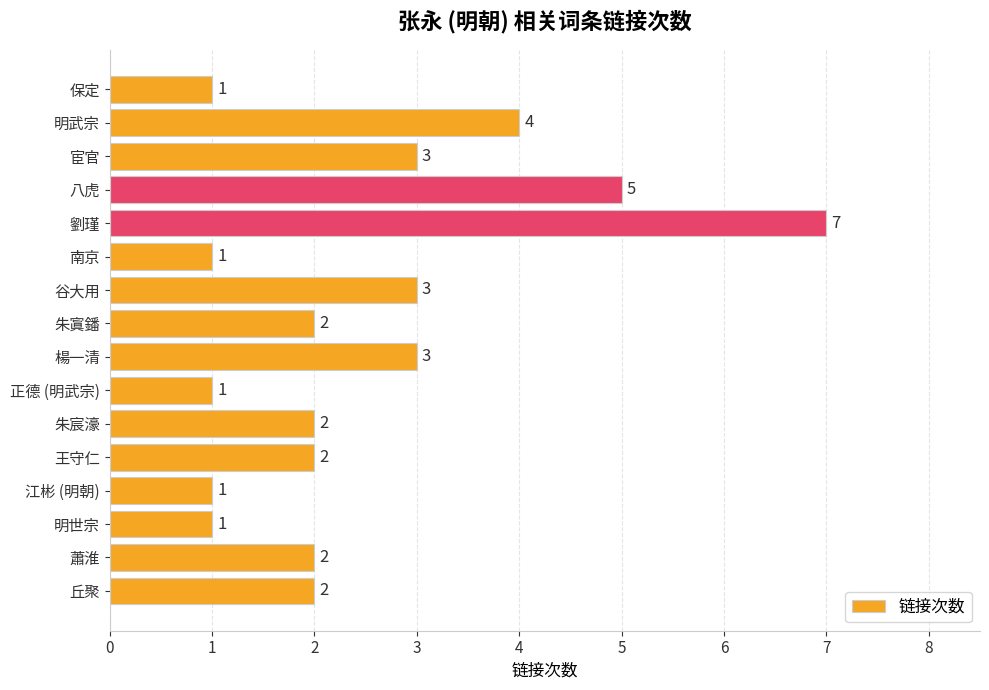

How many series are shown in this chart?

1